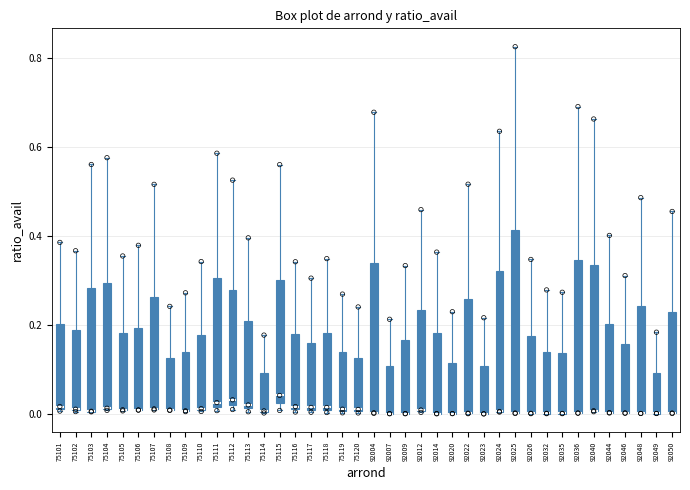

Where does the median line of the box at x = 75118 sit on the y-axis? The values are not printed on the chart, so give them approximately, as read against the axis.

0.02